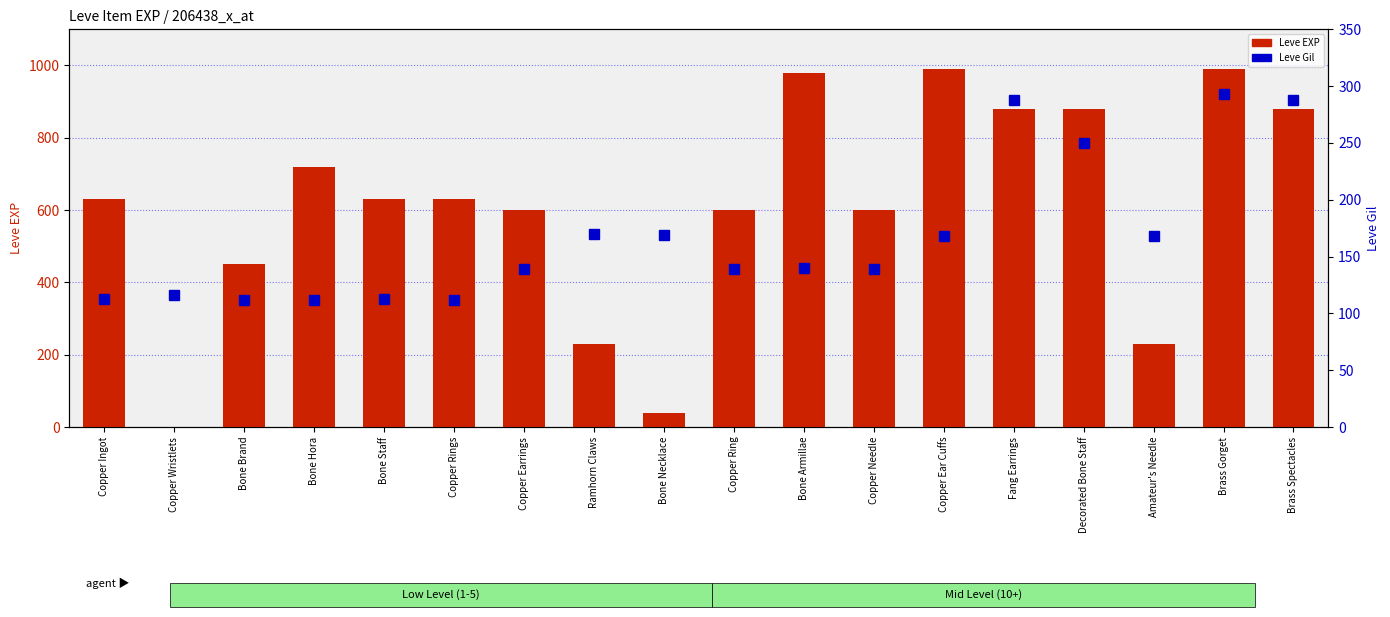

True or false: Leve EXP has a value of 190 at Brass Spectacles.

False